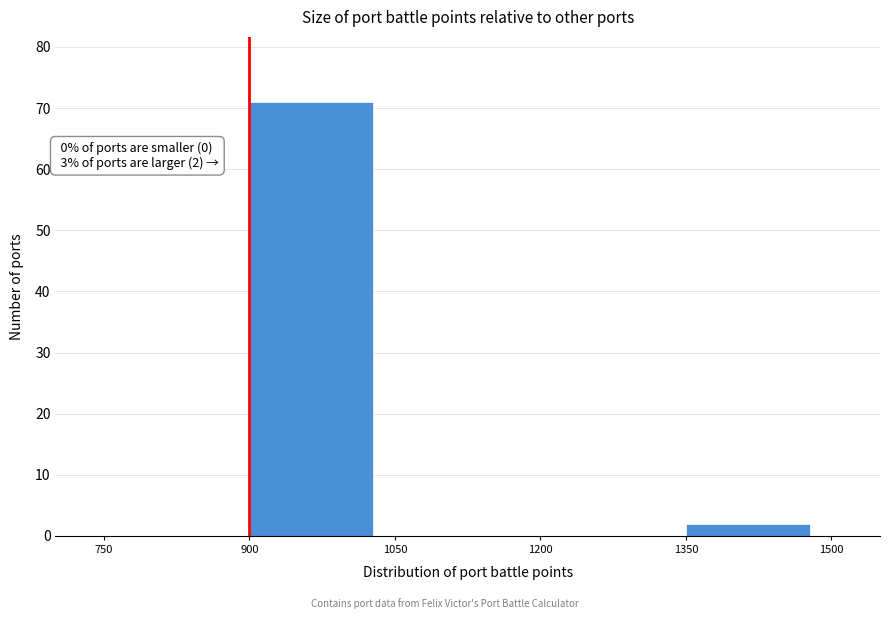

Over which range of the x-axis is the bar tallest?

900 to 1050